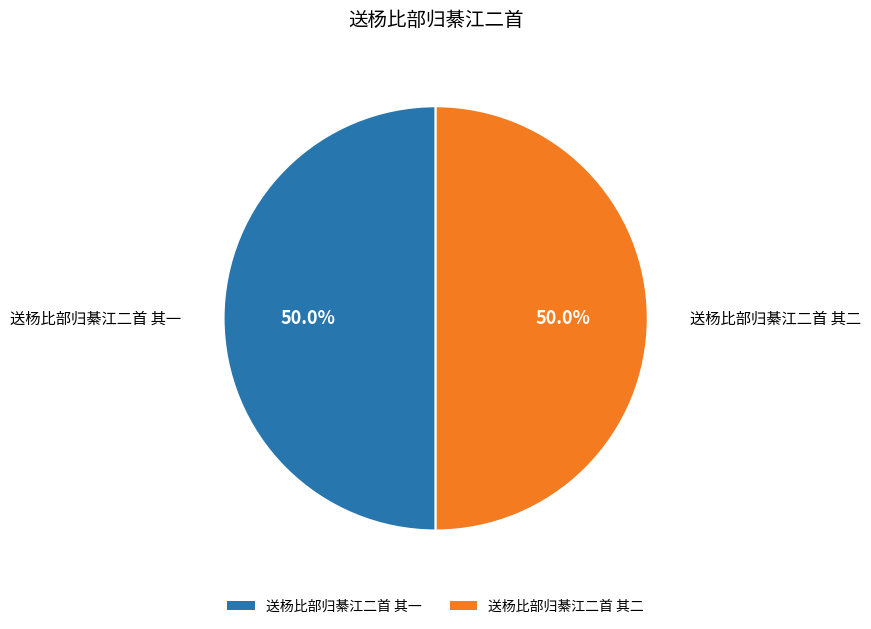

To the nearest percent, what is the combined percentage of 送杨比部归綦江二首 其二 and 送杨比部归綦江二首 其一?

100%